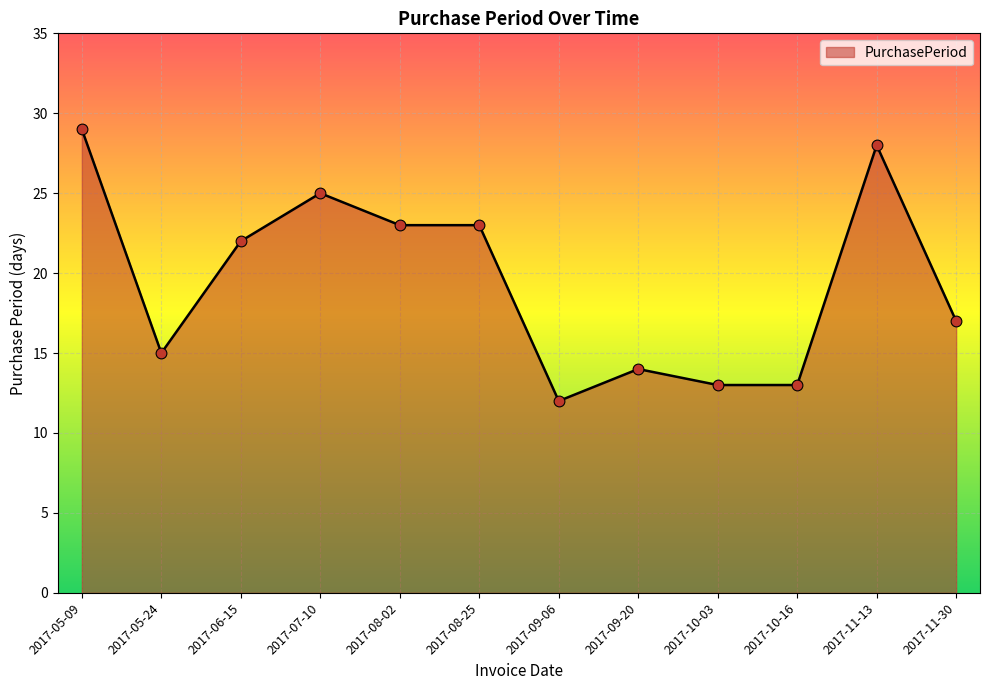

Approximately how many times larger is the value at 2017-10-16 compared to 2017-09-20?

0.9